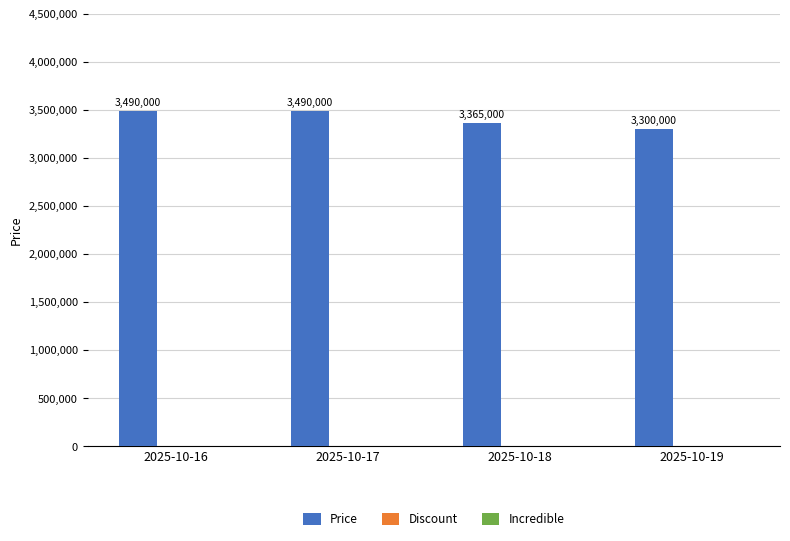

Reading right to left, transcribe all the data shown in this chart.

2025-10-19=3300000	2025-10-18=3365000	2025-10-17=3490000	2025-10-16=3490000